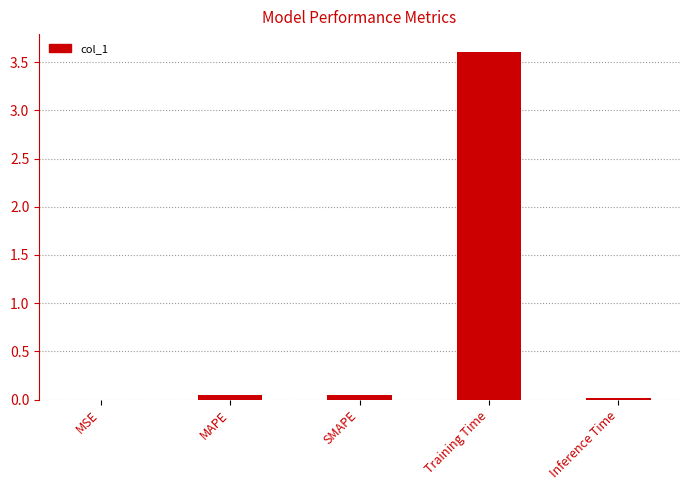

What is the sum of all values?

3.7